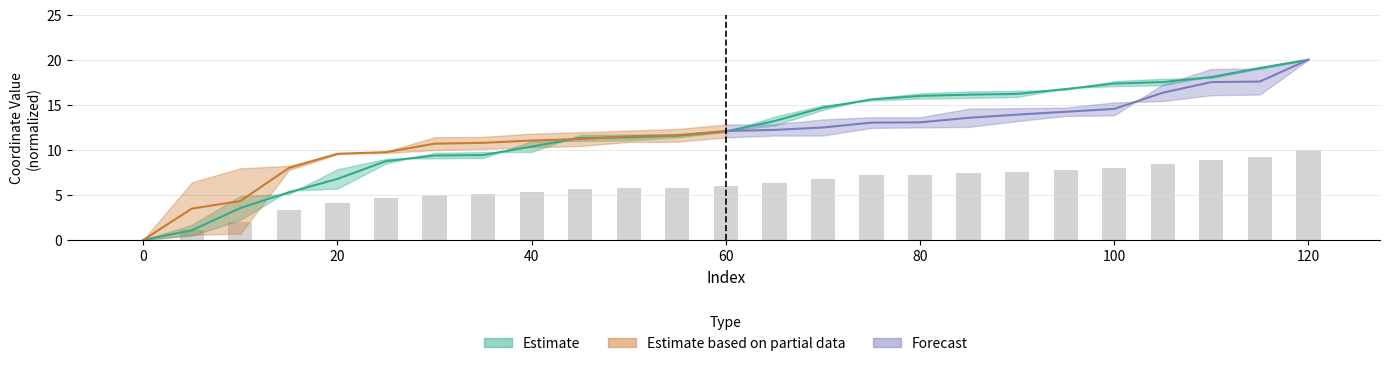

What is the difference between the second highest and second lowest values in the x_upper series?

8.0